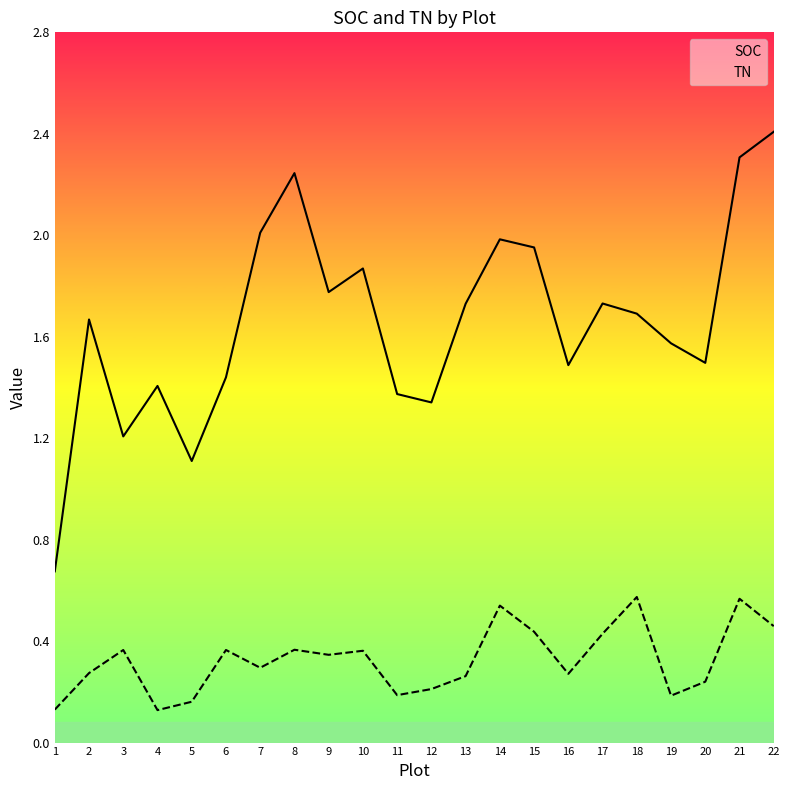

Reading left to right, extract all data points from this chart.

SOC: 1=0.7	2=1.7	3=1.2	4=1.4	5=1.1	6=1.4	7=2.0	8=2.2	9=1.8	10=1.9	11=1.4	12=1.3	13=1.7	14=2.0	15=2.0	16=1.5	17=1.7	18=1.7	19=1.6	20=1.5	21=2.3	22=2.4
TN: 1=0.1	2=0.3	3=0.4	4=0.1	5=0.2	6=0.4	7=0.3	8=0.4	9=0.3	10=0.4	11=0.2	12=0.2	13=0.3	14=0.5	15=0.4	16=0.3	17=0.4	18=0.6	19=0.2	20=0.2	21=0.6	22=0.5